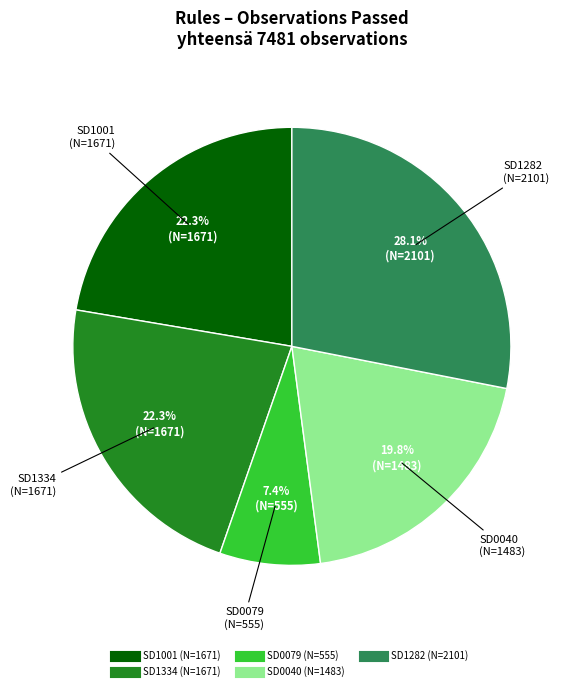

Does SD1282 account for over 50% of the chart?

No